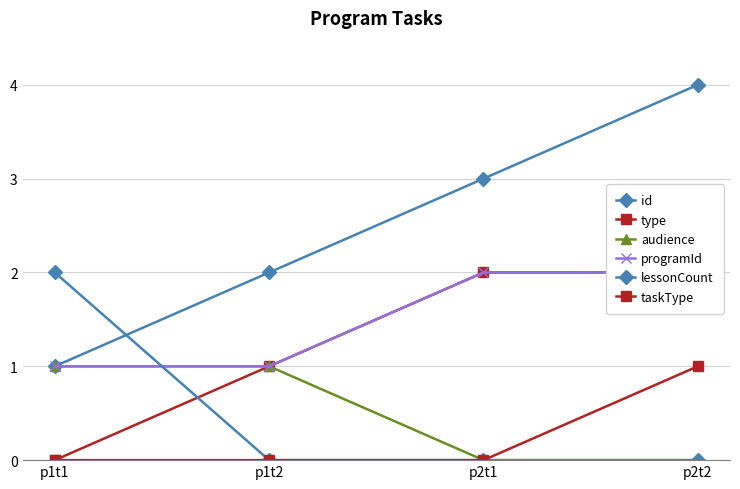

Reading right to left, extract all data points from this chart.

id: p2t2=4	p2t1=3	p1t2=2	p1t1=1
type: p2t2=2	p2t1=2	p1t2=1	p1t1=0
audience: p2t2=0	p2t1=0	p1t2=1	p1t1=1
programId: p2t2=2	p2t1=2	p1t2=1	p1t1=1
lessonCount: p2t2=0	p2t1=0	p1t2=0	p1t1=2
taskType: p2t2=1	p2t1=0	p1t2=0	p1t1=0